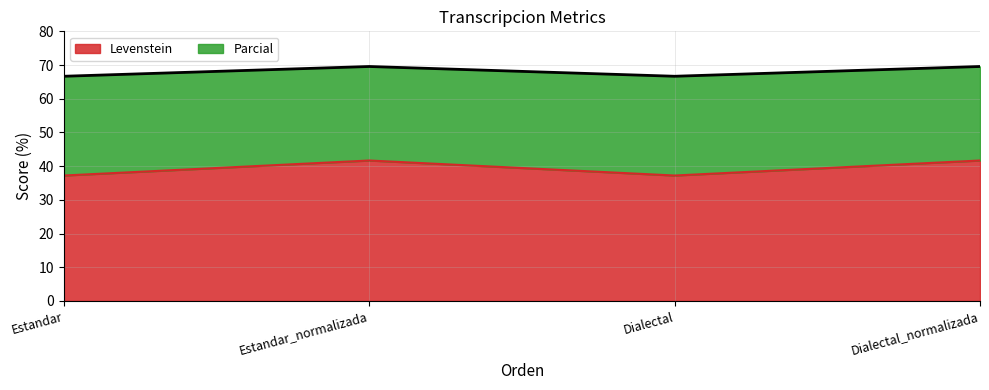

At which label does Levenstein first exceed 69?

Estandar_normalizada